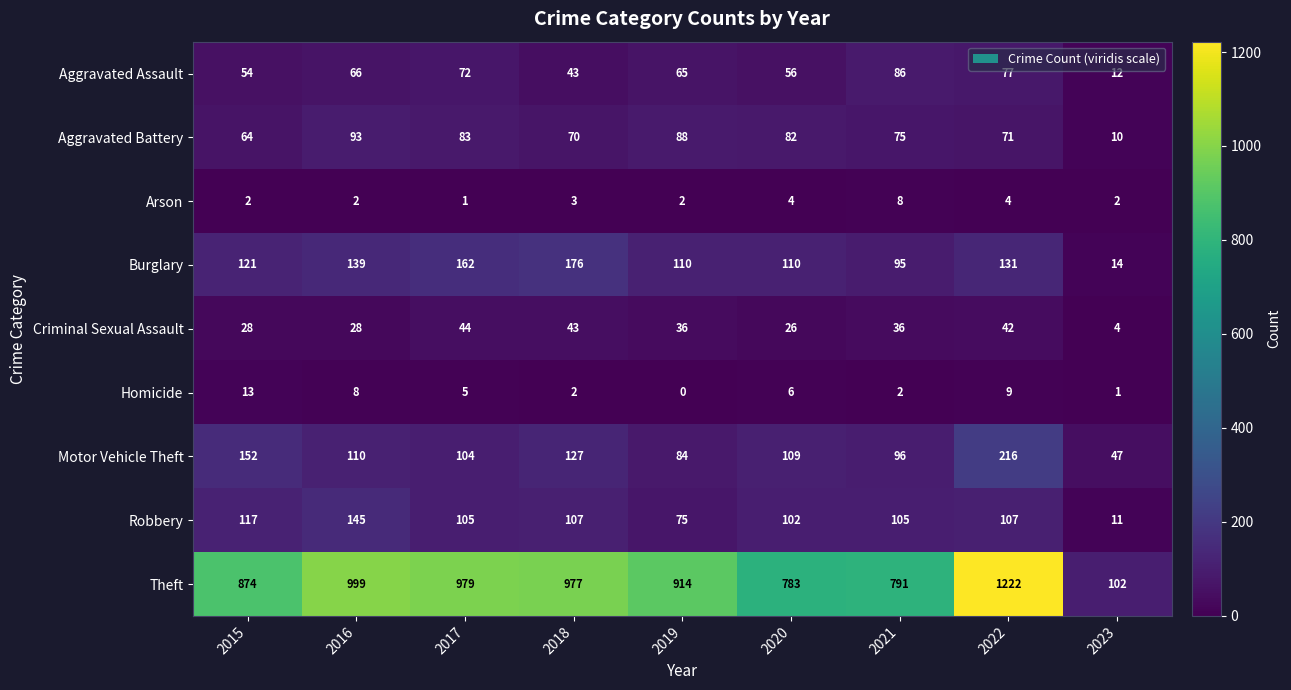

What is the difference between the maximum and second lowest values in the Theft series?

439